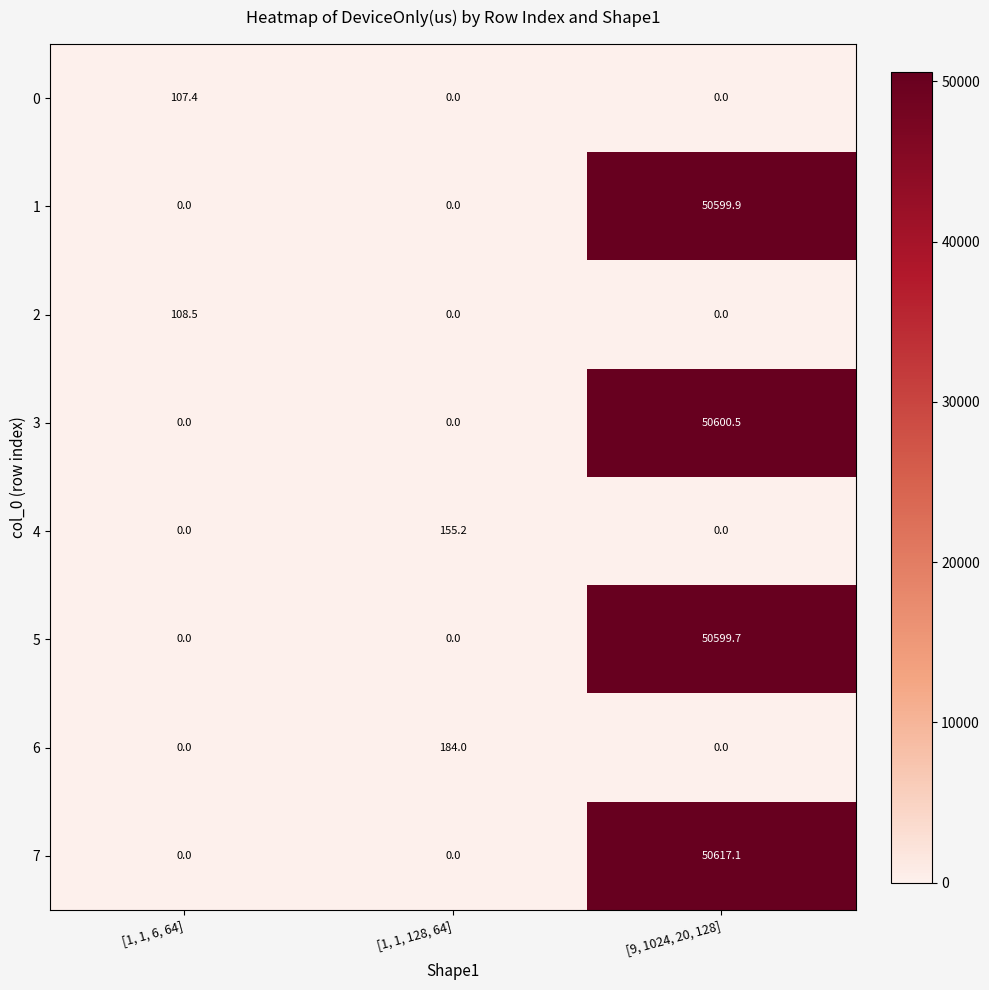

At which category is the sum across all series the highest?

[9, 1024, 20, 128]